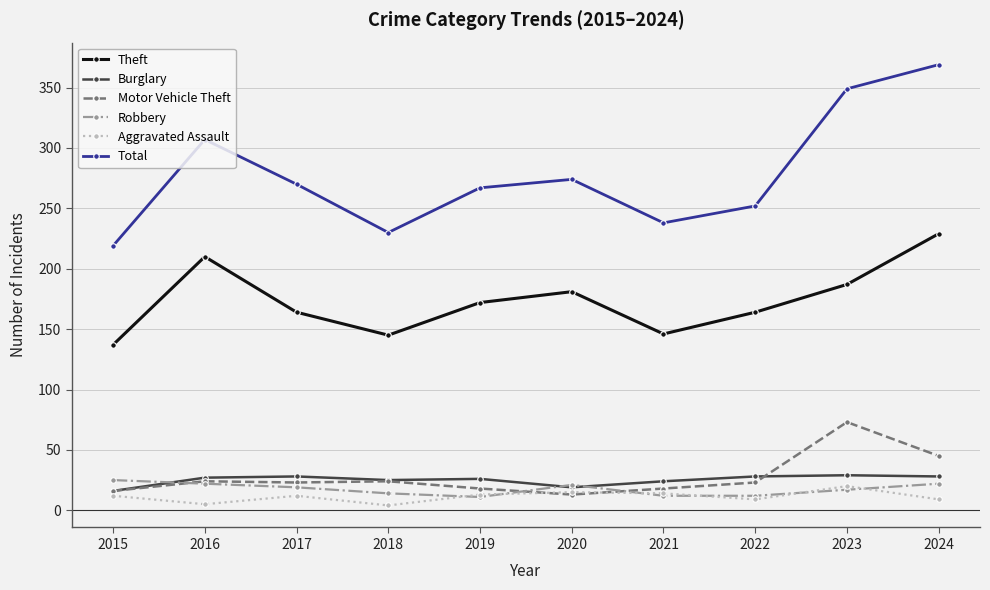

What are all the series names shown in the legend?

Theft, Burglary, Motor Vehicle Theft, Robbery, Aggravated Assault, Total